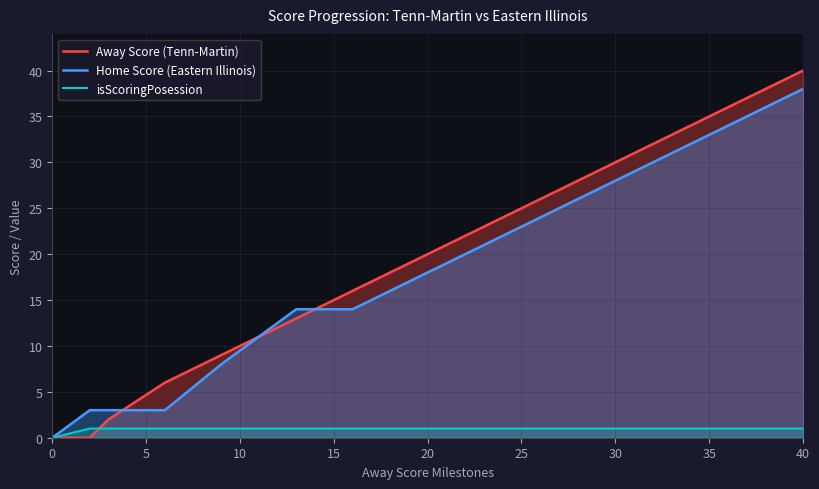

List the series in order of their peak value, lowest first.

isScoringPosession, Home Score (Eastern Illinois), Away Score (Tenn-Martin)